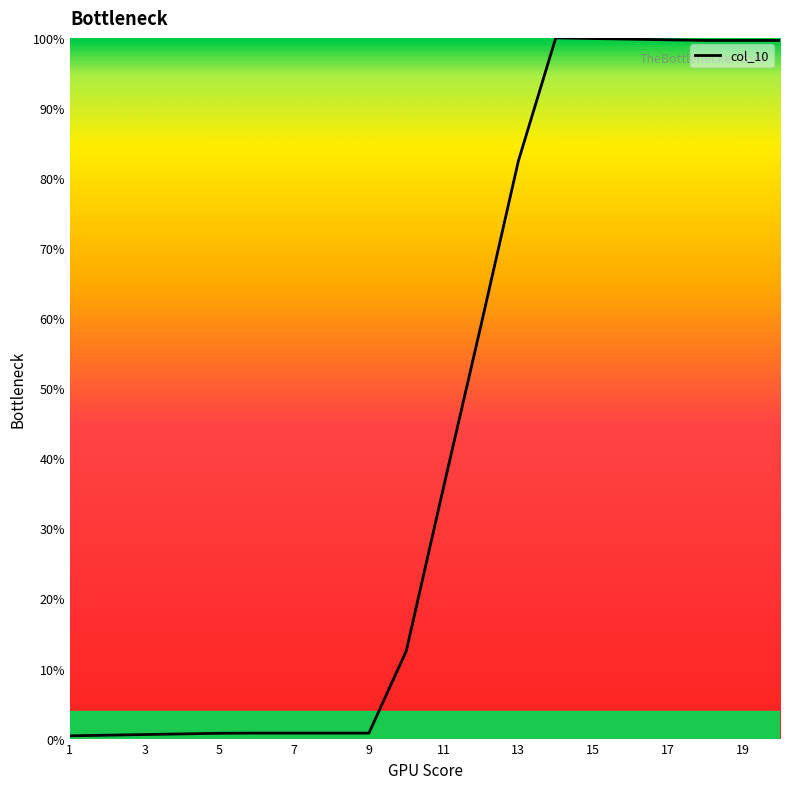

What is the difference between the maximum and minimum values?

99.6